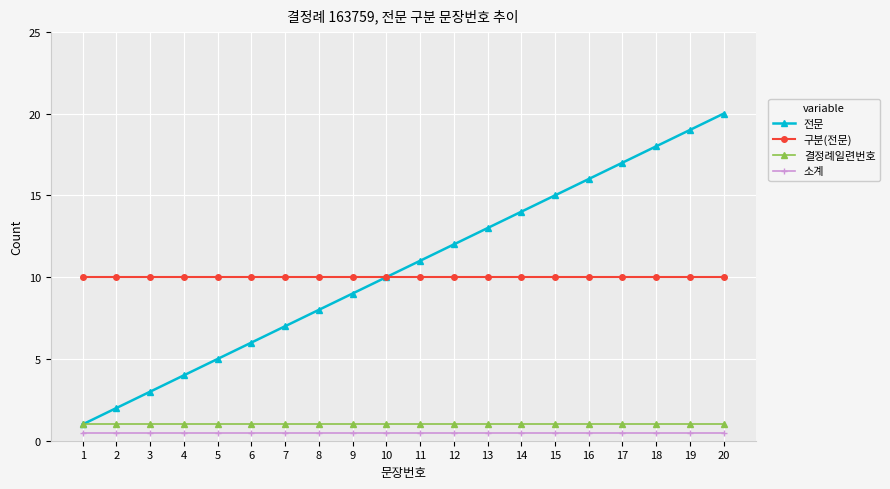

True or false: 결정례일련번호 and 소계 cross at least once.

False